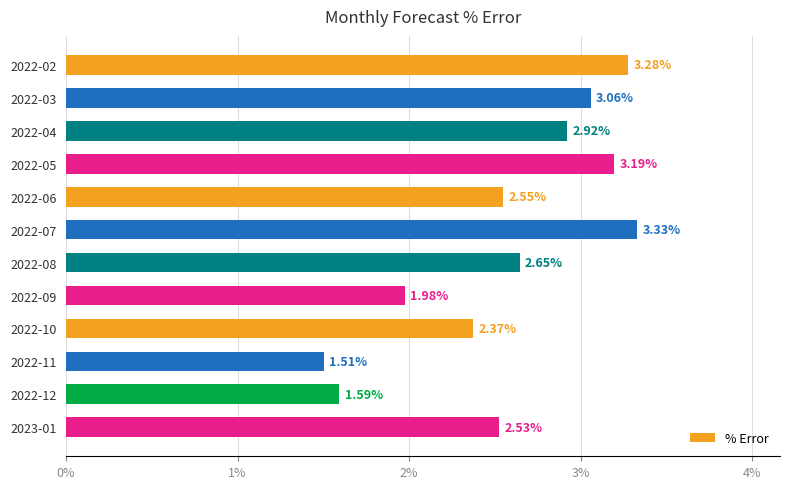

What is the difference between the second highest and minimum values?

1.8